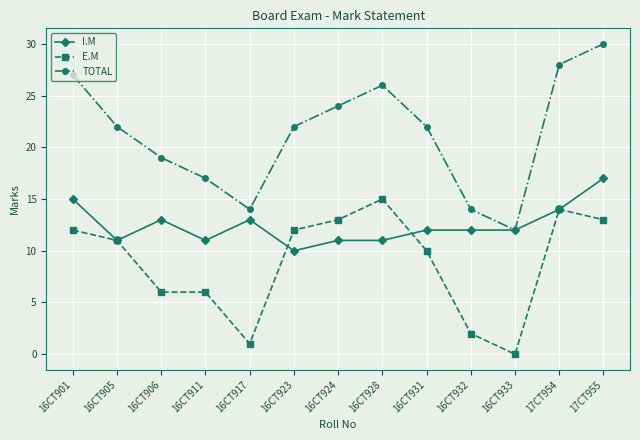

In TOTAL, how many points are lower than both neighbors (excluding endpoints)?

2